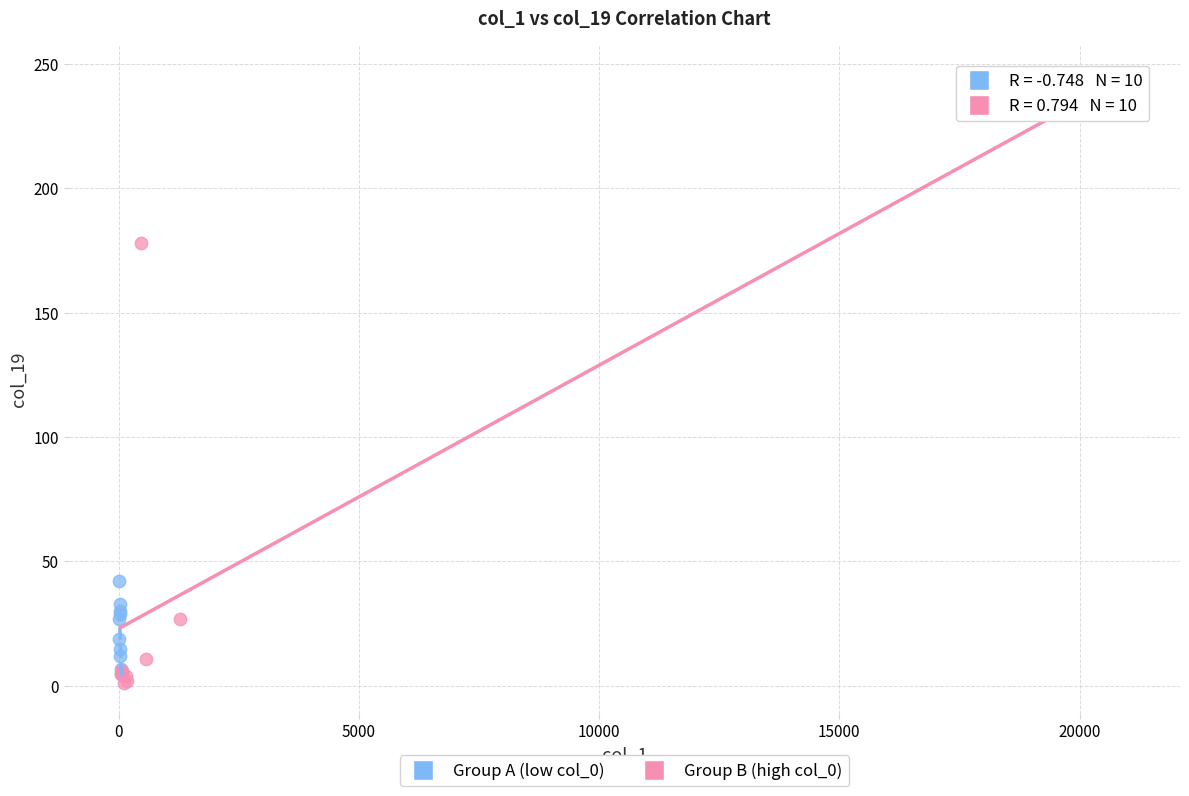

Which series contains the highest Y value?

Group B (high col_0)